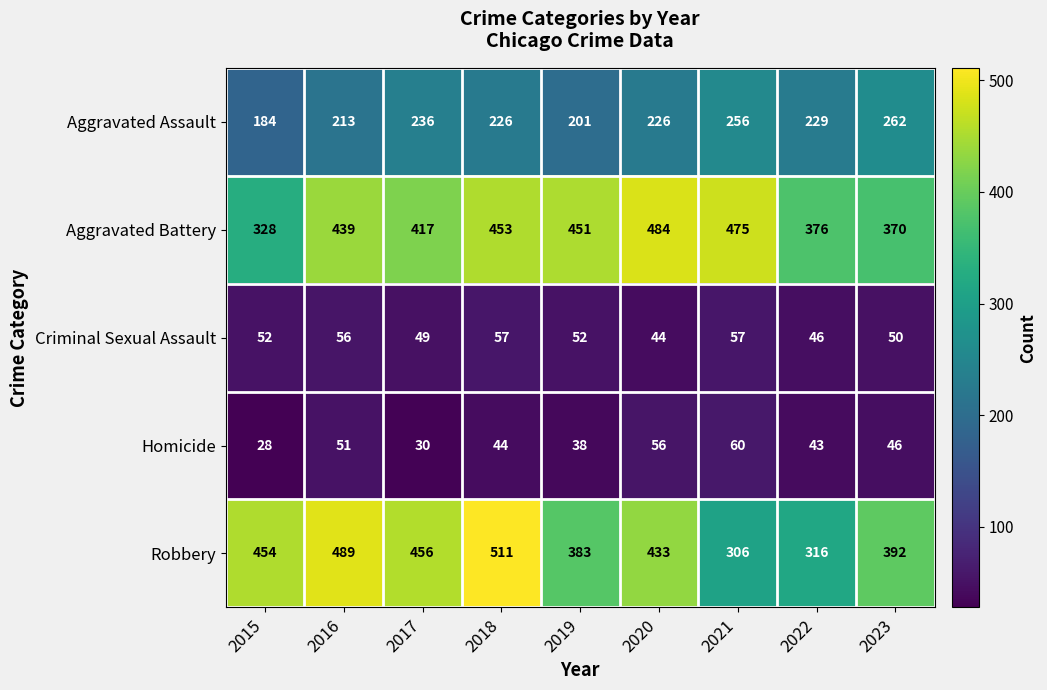

How many data points in Aggravated Battery are less than 439?

4